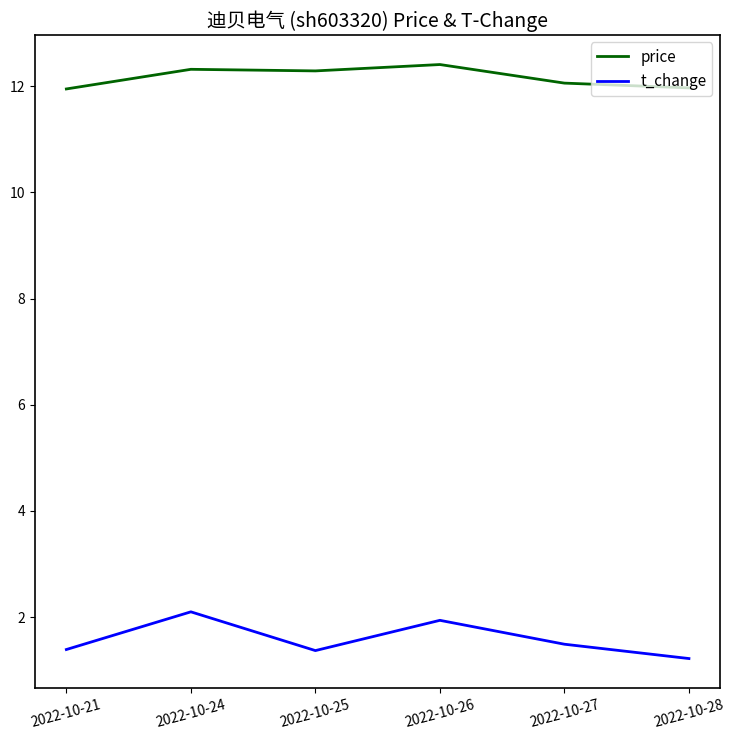

Is the value of t_change at 2022-10-28 greater than the value of price at 2022-10-28?

No